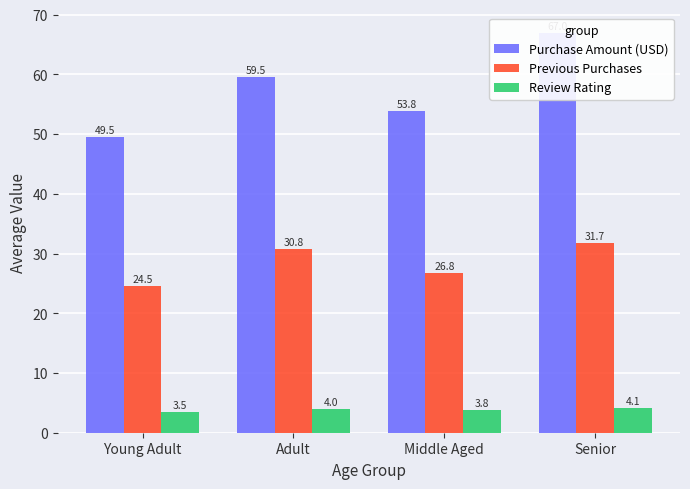

At which category is the sum across all series the highest?

Senior